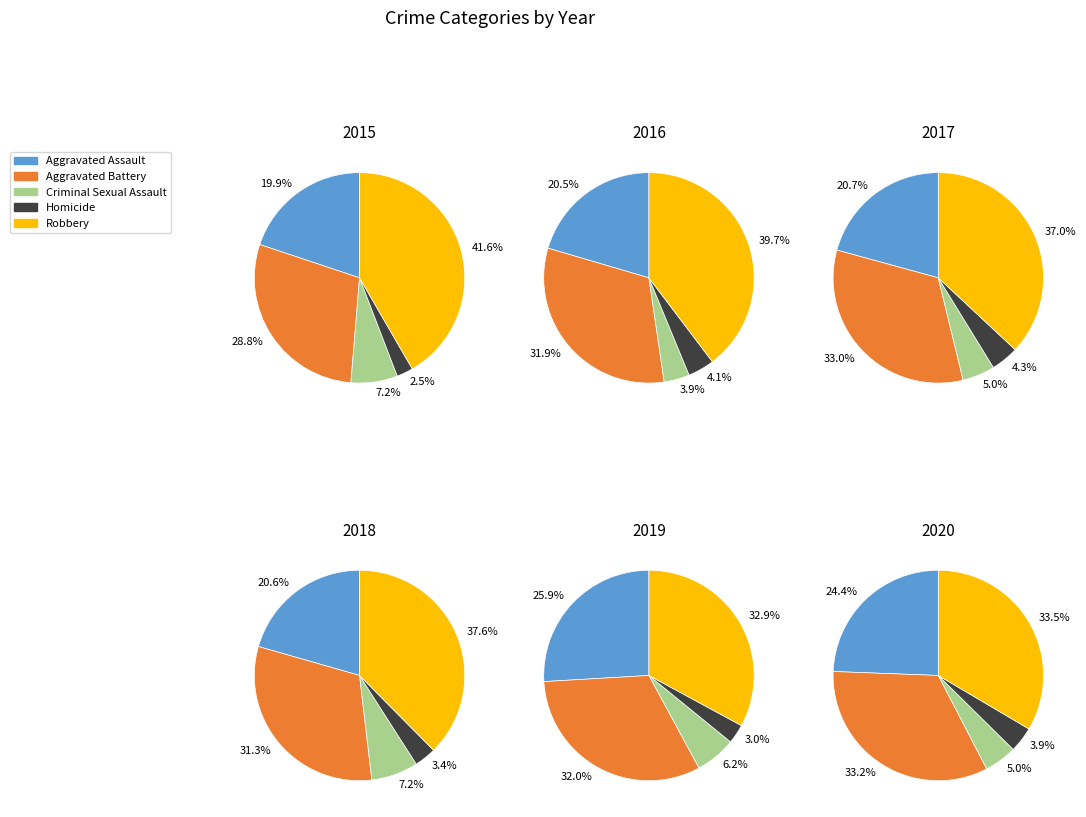

To the nearest percent, what percentage of the pie is Robbery?

34%